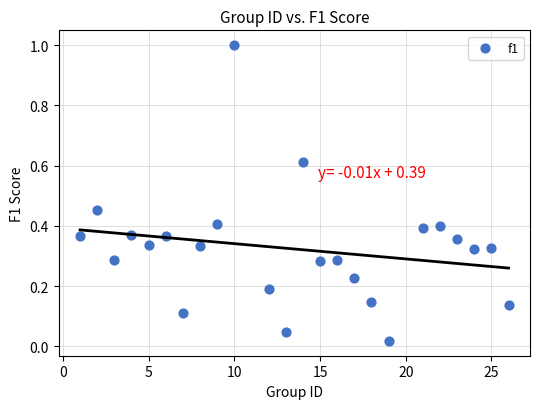

What is the range of Y values (max minus min)?

1.0